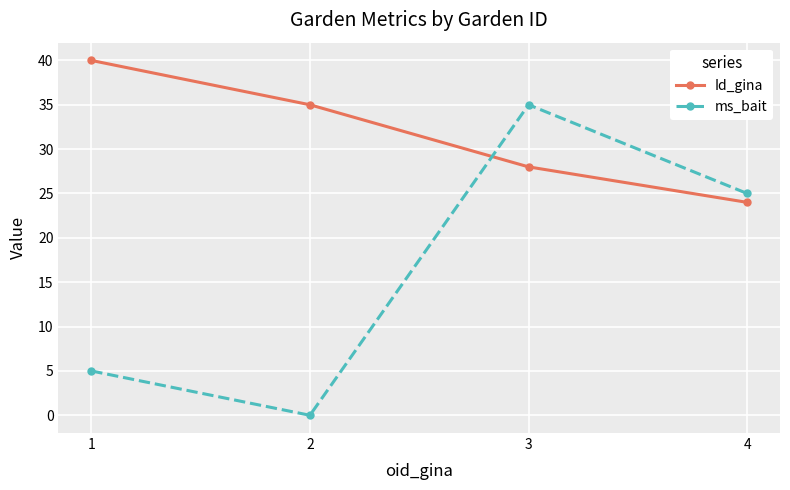

What is the sum of the Id_gina values at 2 and 3?

63